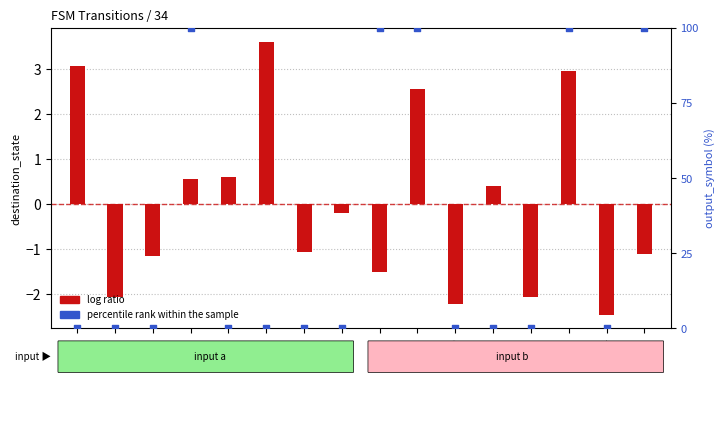

Which series has the largest Y range (max minus min)?

percentile rank within the sample